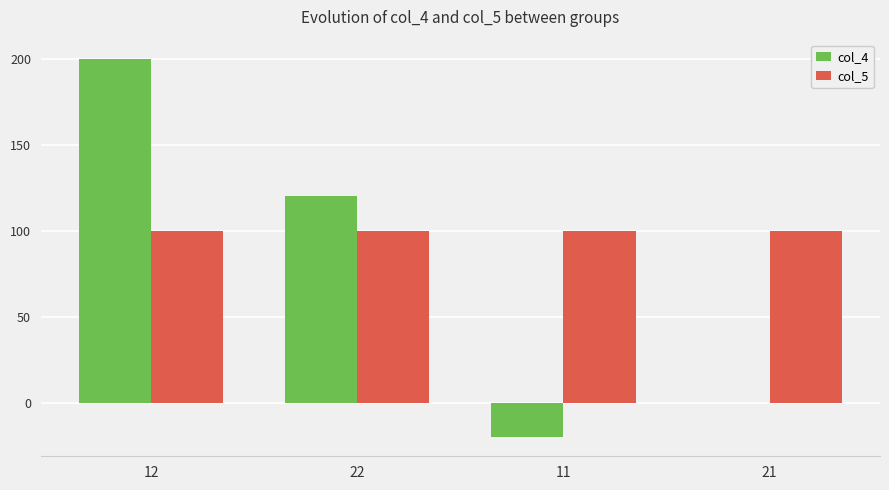

The value of col_5 at 11 is 53. True or false?

False